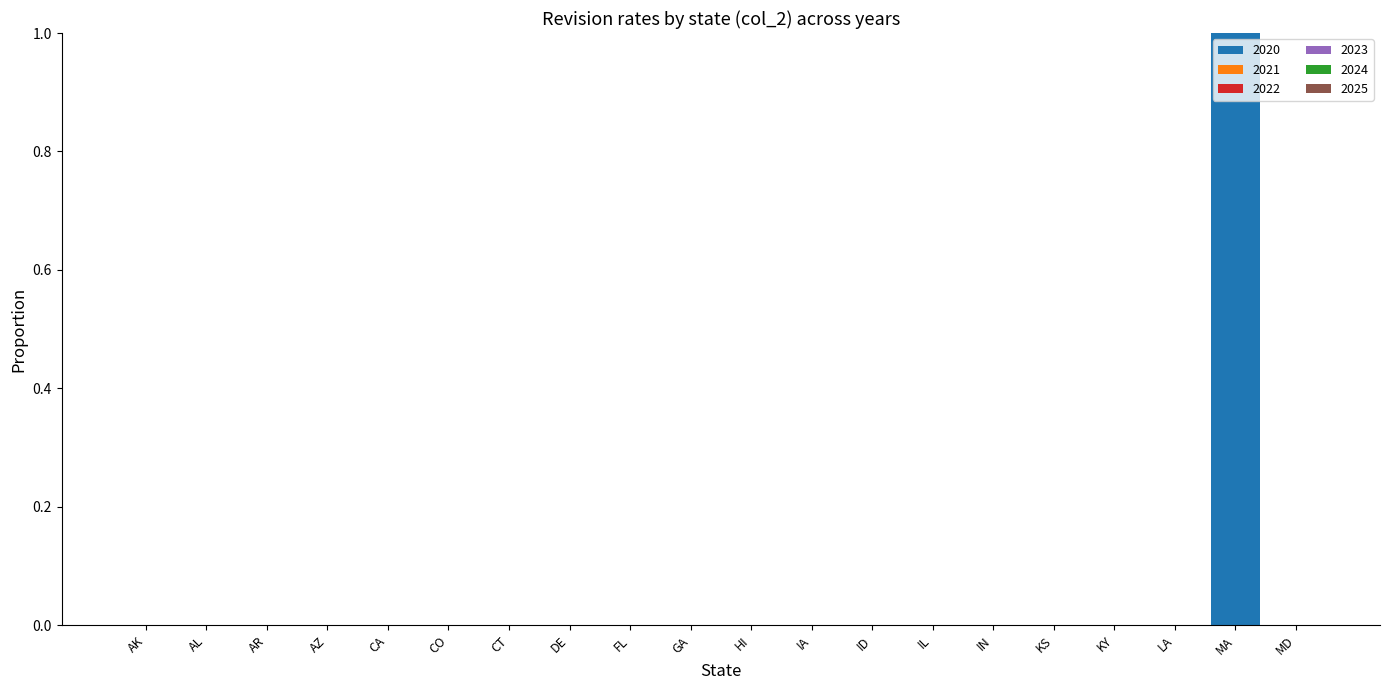

True or false: 2021 has a value of 0 at MD.

False